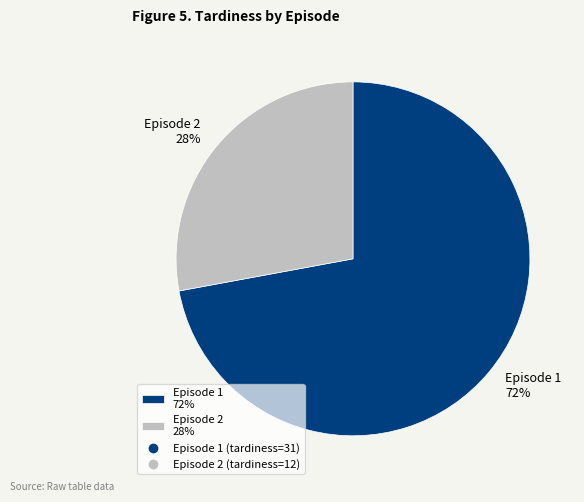

Count the number of slices in the pie.

2